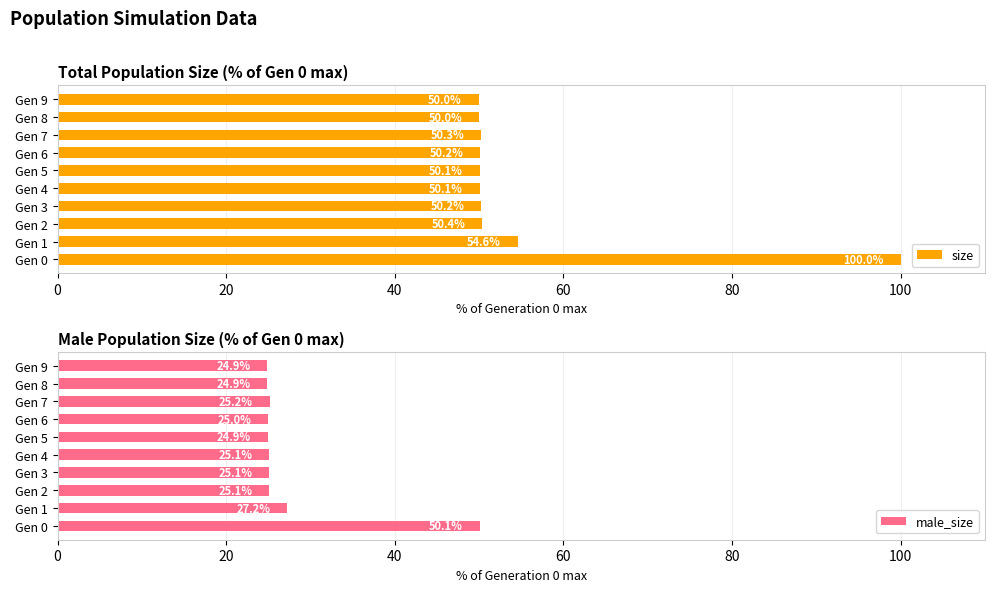

How many bars are there in total?

20